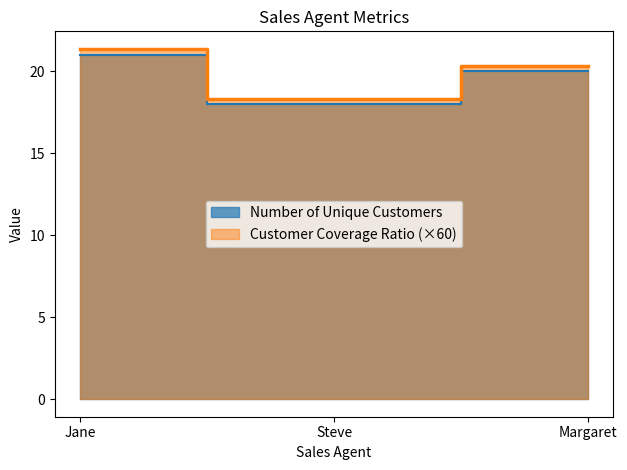

Does the chart have visible grid lines?

No